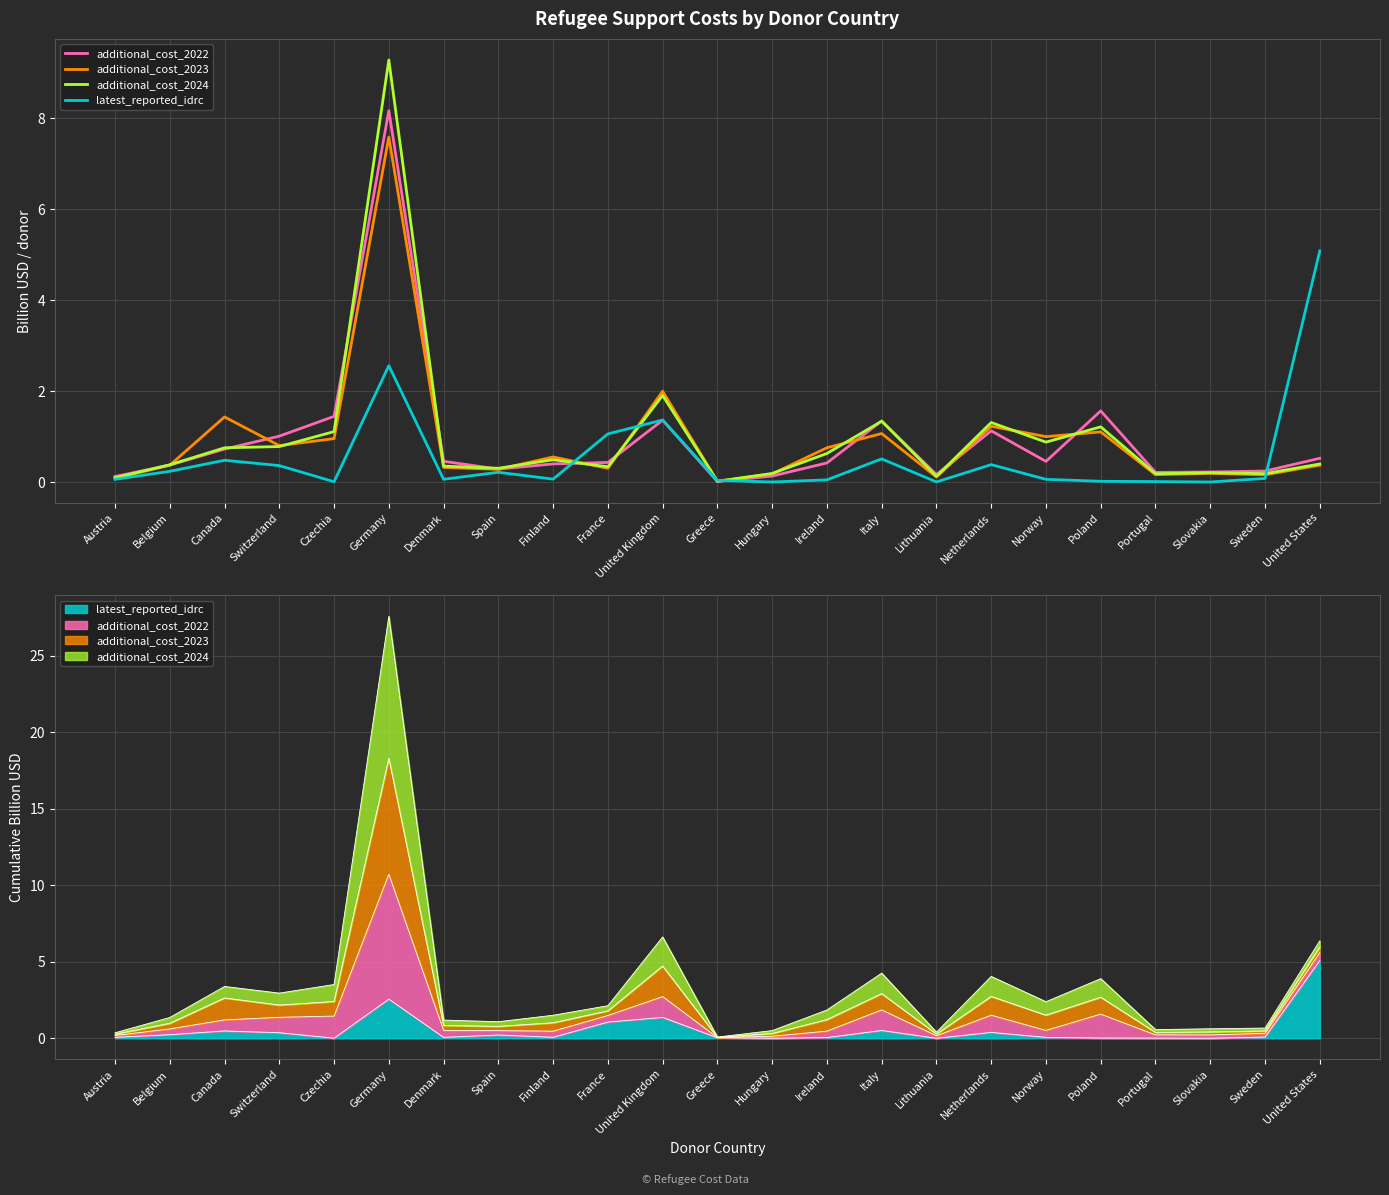

How many interior local valleys does the additional_cost_2024 series have?

7